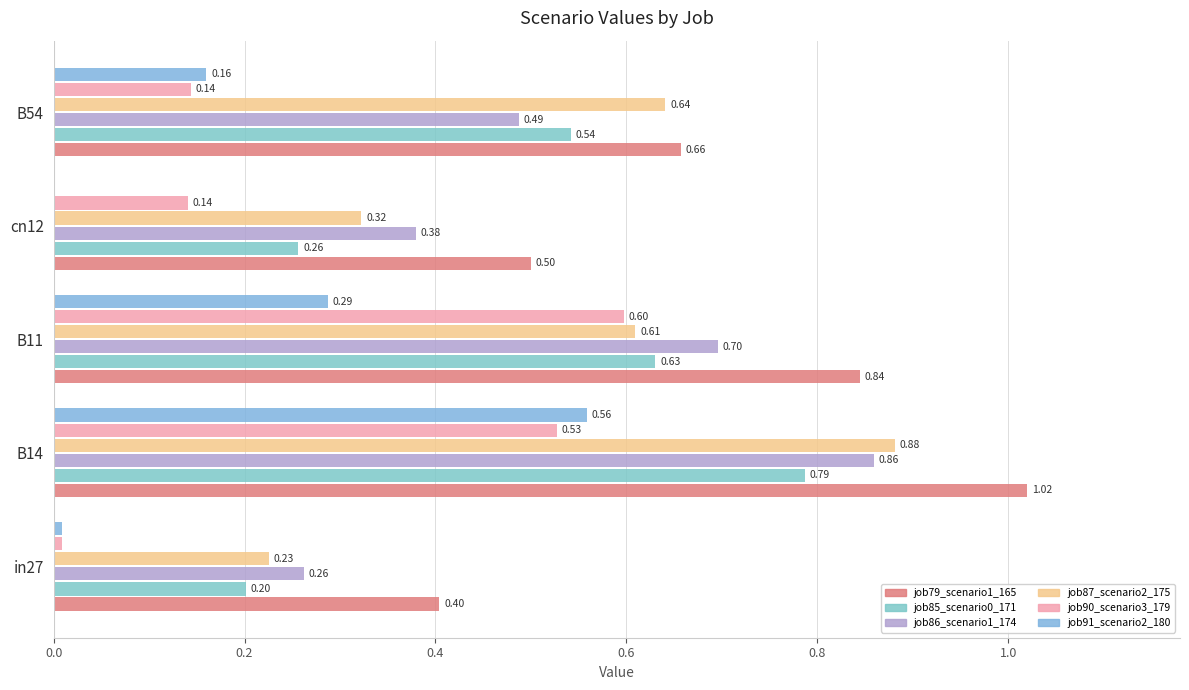

How many distinct data groups are displayed?

6